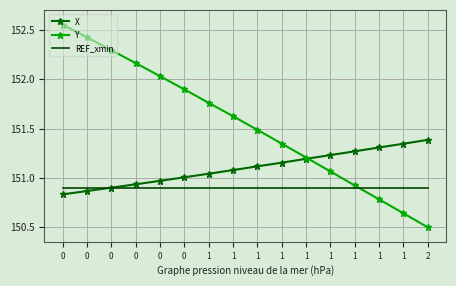

What are all the series names shown in the legend?

X, Y, REF_xmin